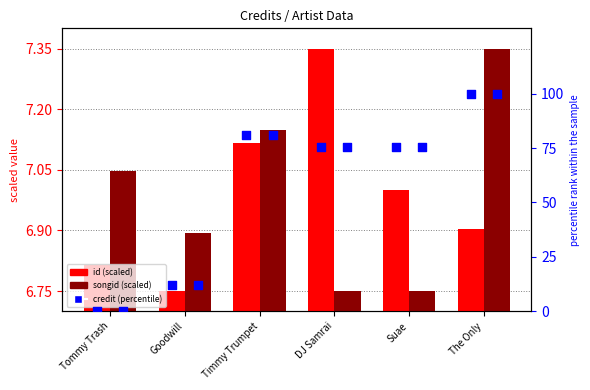

Which series has the largest Y range (max minus min)?

credit (percentile)